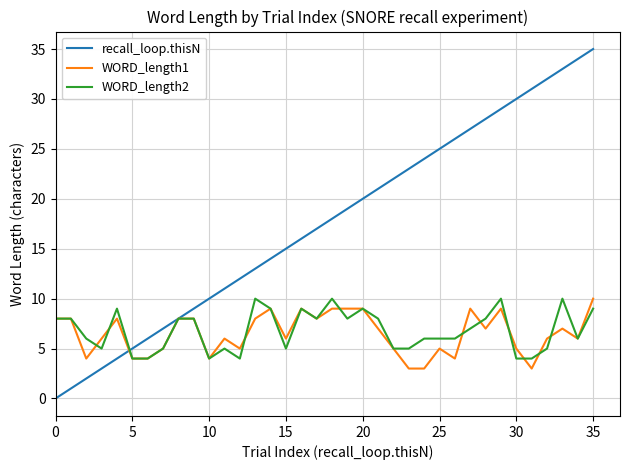

What are all the series names shown in the legend?

recall_loop.thisN, WORD_length1, WORD_length2